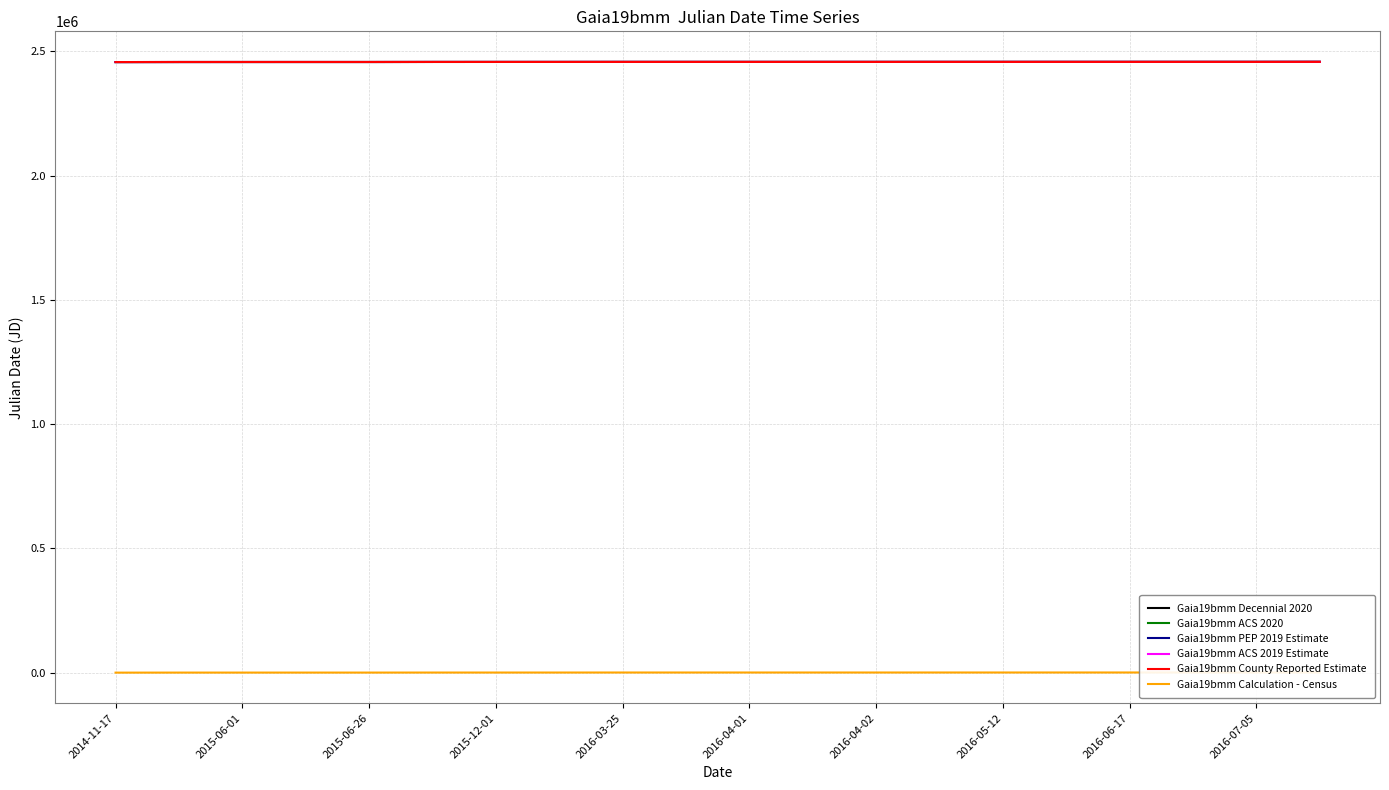

What is the lowest value of the Gaia19bmm PEP 2019 Estimate series?

2456988.5